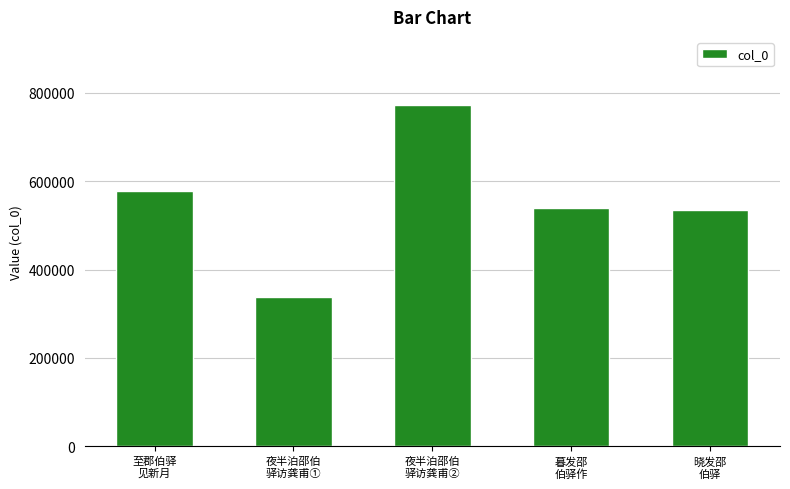

Count the number of categories in the chart.

5